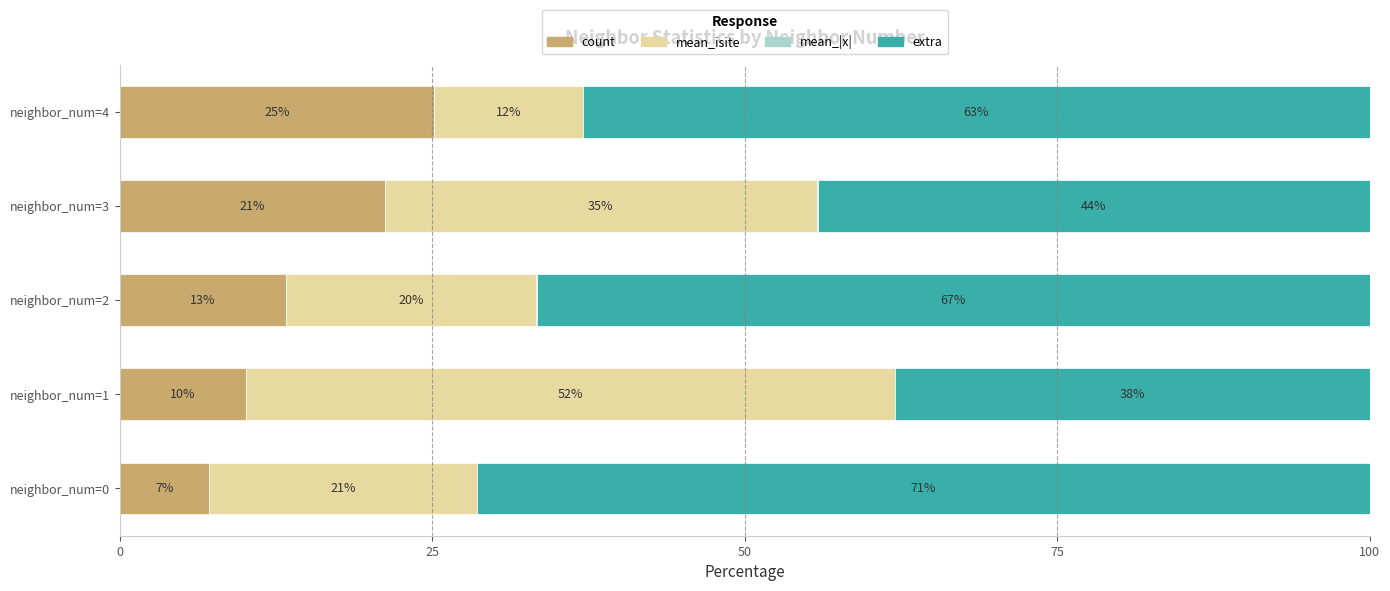

Reading left to right, transcribe all the data shown in this chart.

count: 7.1	10.1	13.3	21.2	25.2
mean_isite: 21.4	51.9	20.0	34.6	11.9
mean_|x|: 0.0	0.0	0.1	0.0	0.0
extra: 71.4	38.0	66.6	44.2	62.9